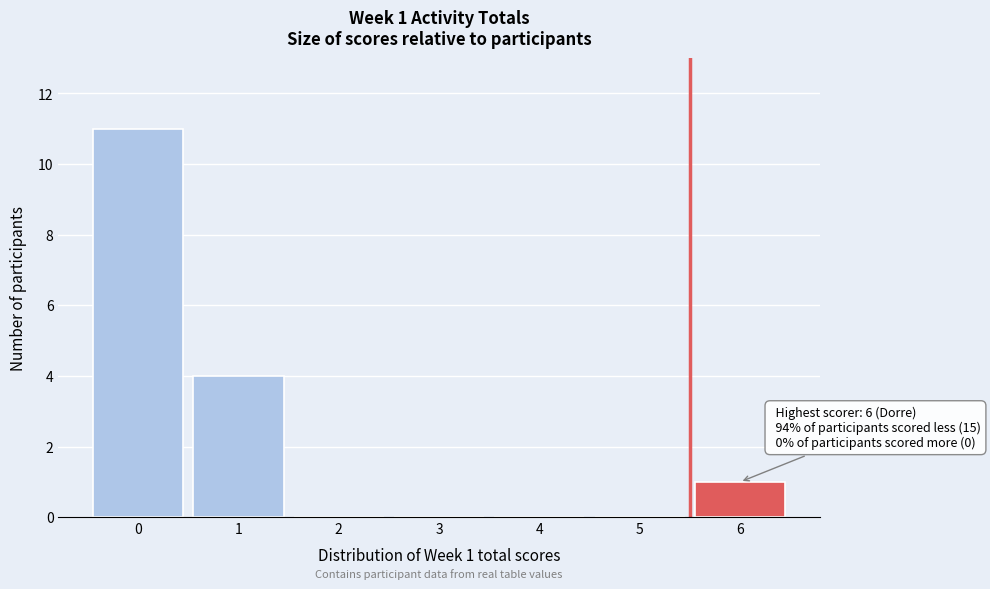

Reading right to left, extract all data points from this chart.

6=1	5=0	4=0	3=0	2=0	1=4	0=11